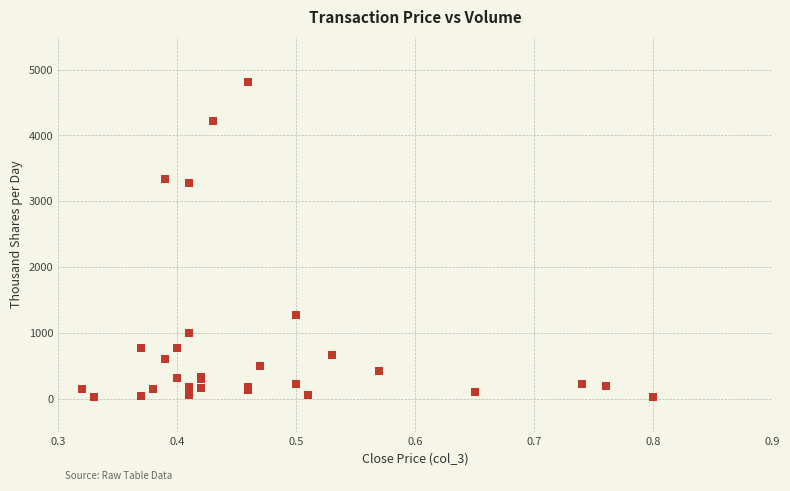

What Y value in the scatter plot is closest to 2417?

3272